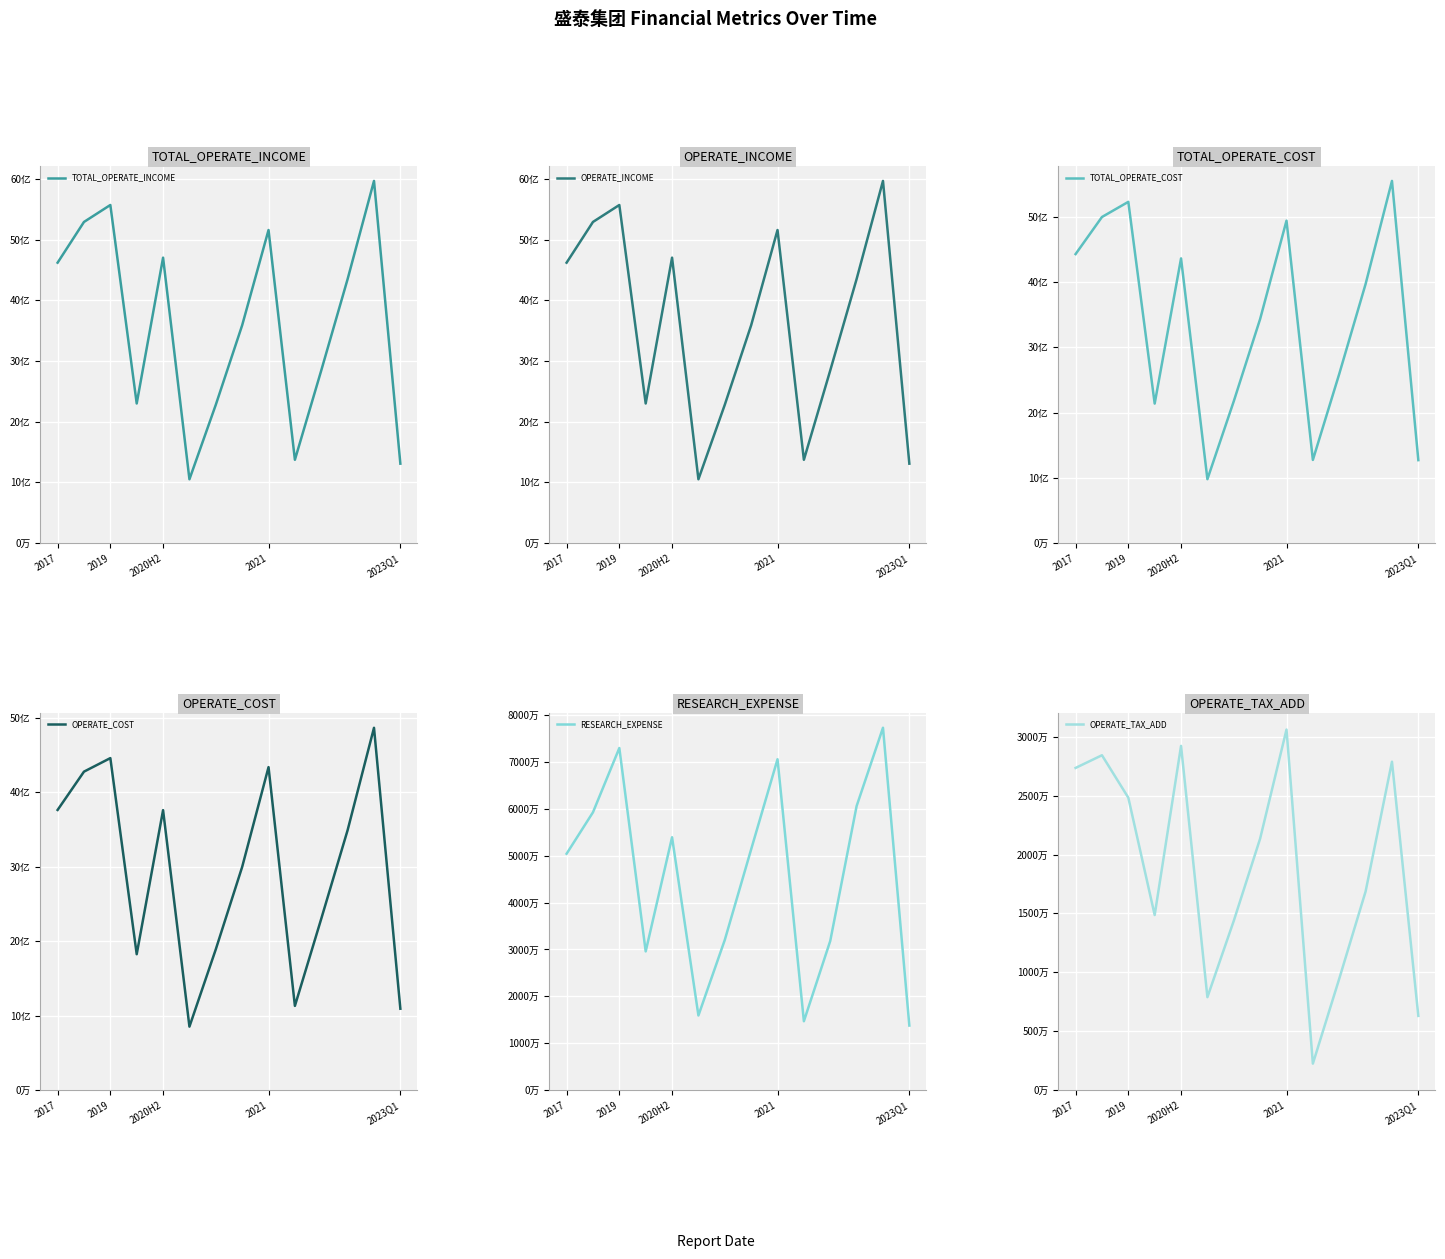

Which series changed the most between 11 and 13?

TOTAL_OPERATE_INCOME